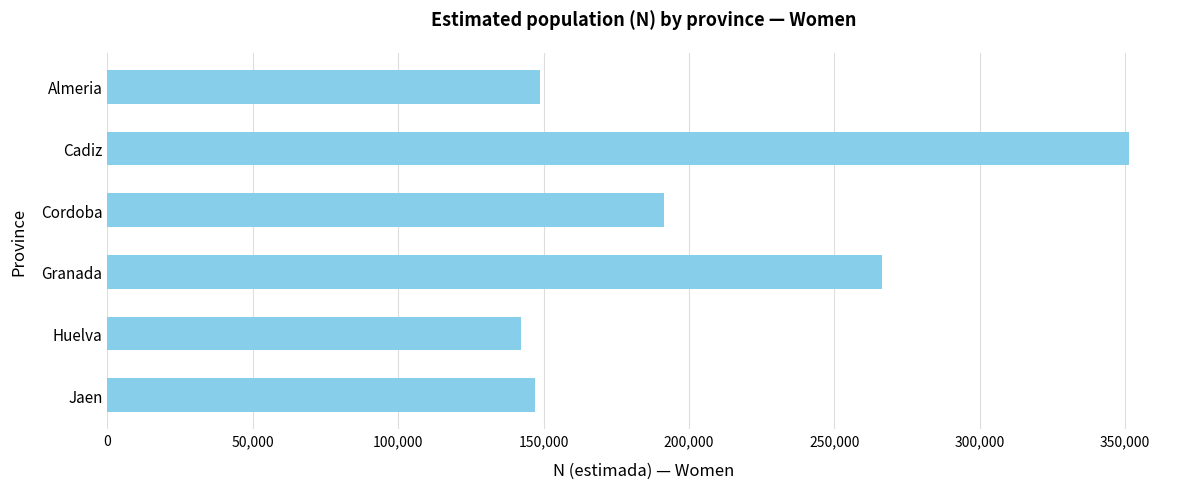

What is the sum of all values?

1247185